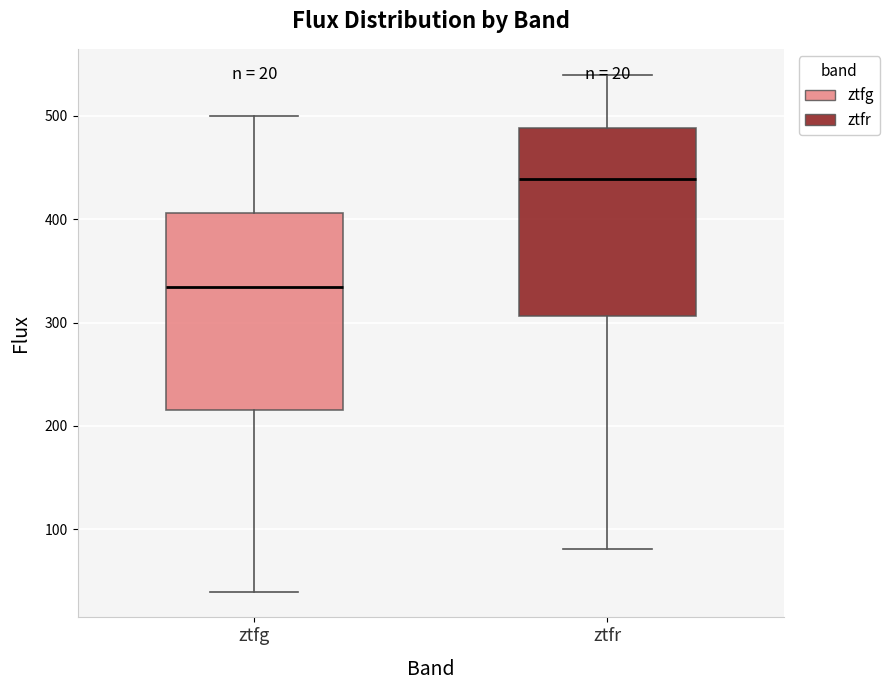

Which box has the highest median line?

ztfr